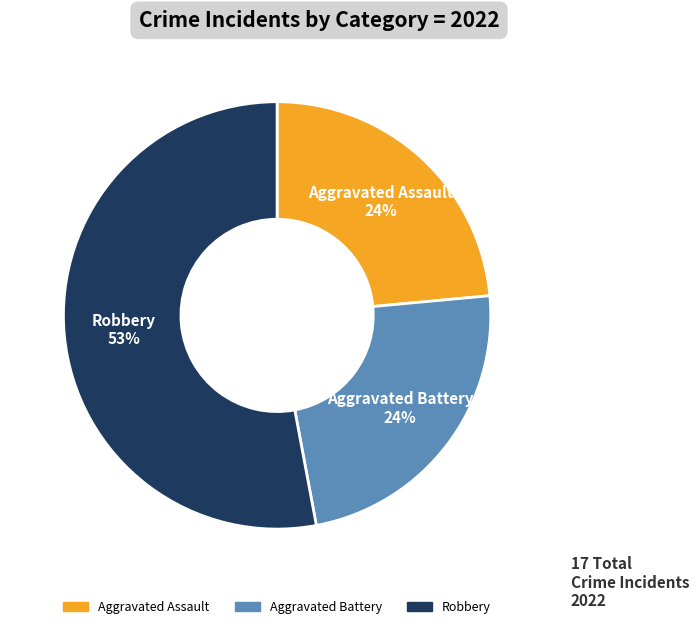

To the nearest percent, what is the difference between the largest and smallest slice percentages?

29%